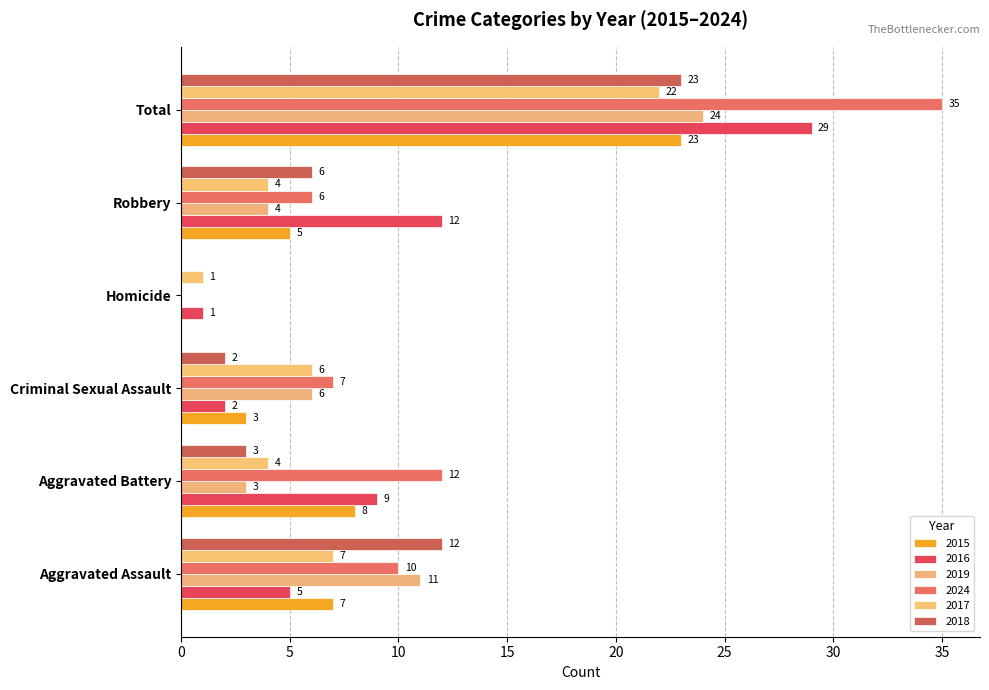

What position from the right is Criminal Sexual Assault?

4